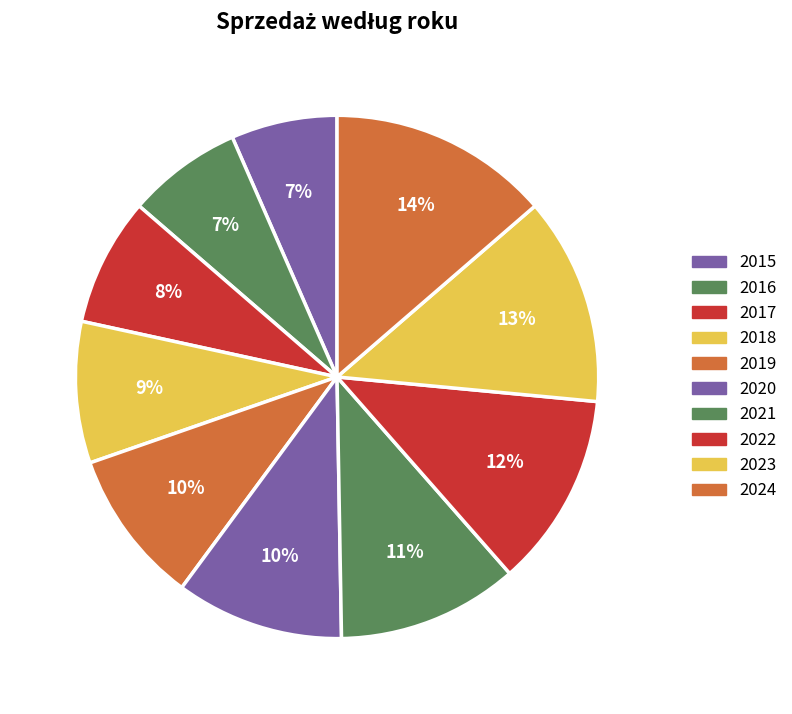

To the nearest percent, what is the difference between the 2018 and 2019 slice percentages?

1%